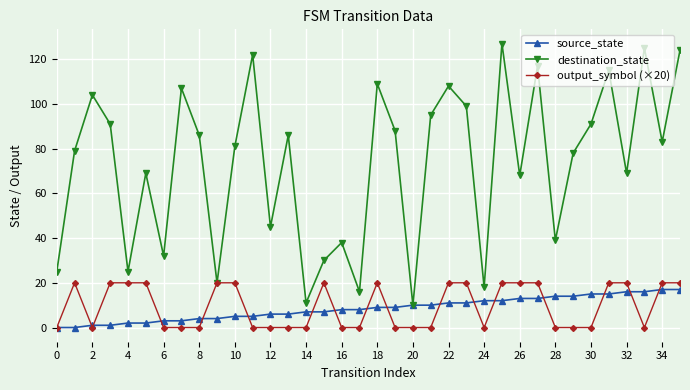

Which series has the largest total across all categories?

destination_state